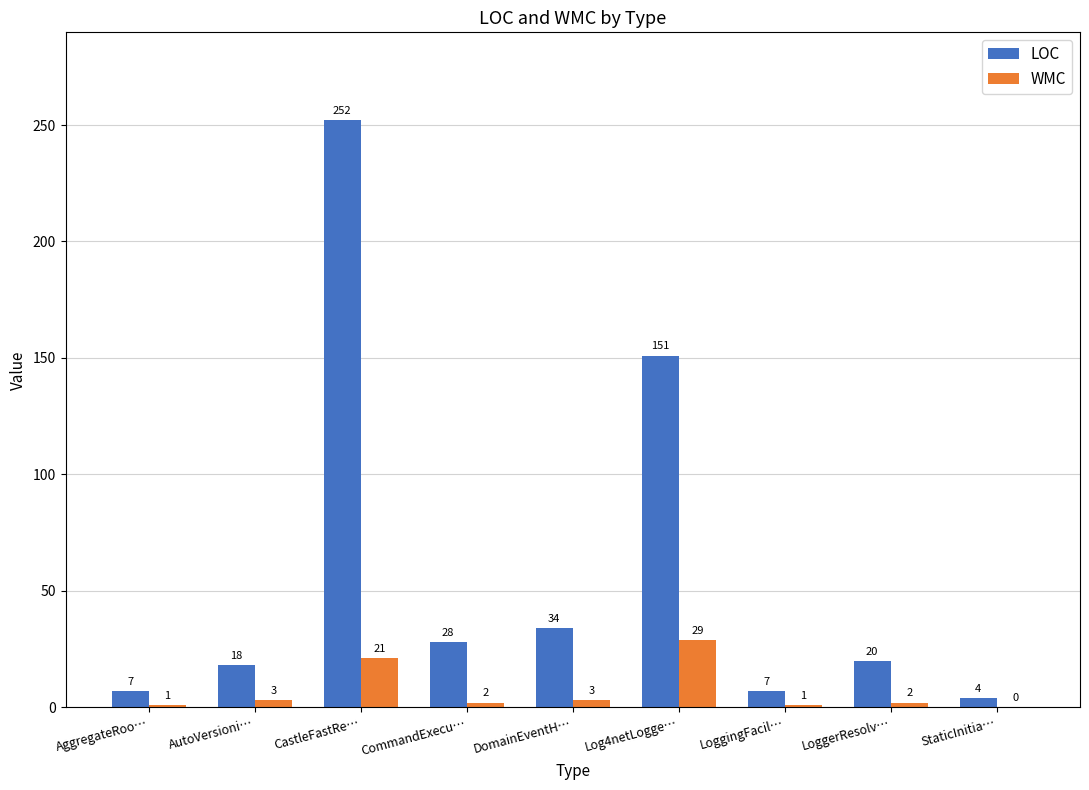

What is the average value of the LOC series?

58